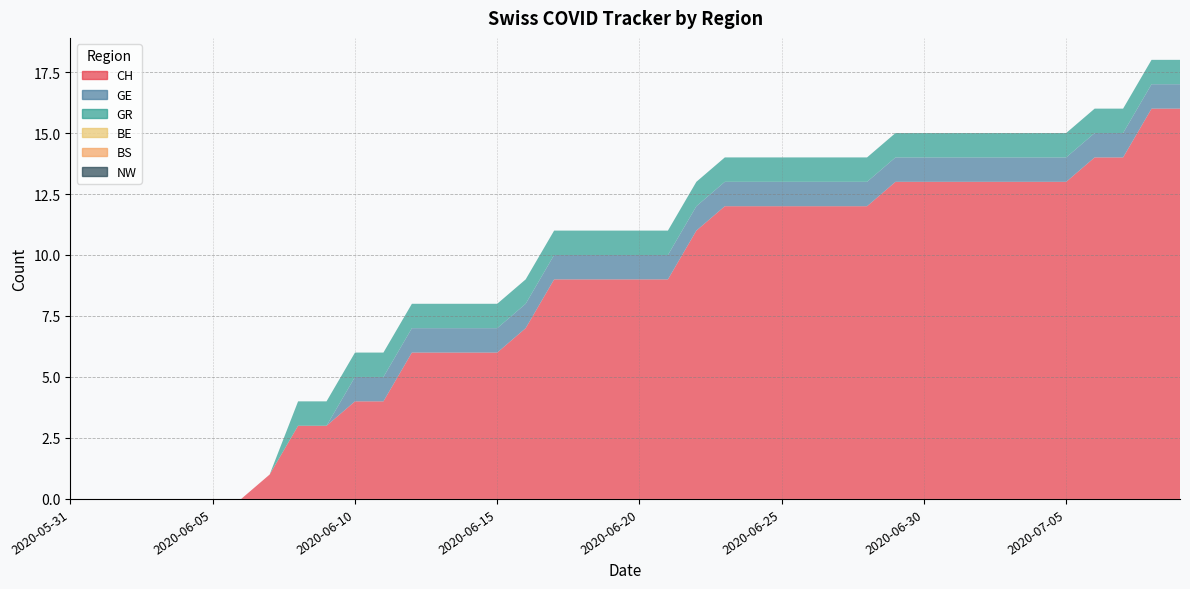

Reading right to left, extract all data points from this chart.

CH: 16	16	14	14	13	13	13	13	13	13	13	12	12	12	12	12	12	11	9	9	9	9	9	7	6	6	6	6	4	4	3	3	1	0	0	0	0	0	0	0
GE: 1	1	1	1	1	1	1	1	1	1	1	1	1	1	1	1	1	1	1	1	1	1	1	1	1	1	1	1	1	1	0	0	0	0	0	0	0	0	0	0
GR: 1	1	1	1	1	1	1	1	1	1	1	1	1	1	1	1	1	1	1	1	1	1	1	1	1	1	1	1	1	1	1	1	0	0	0	0	0	0	0	0
BE: 0	0	0	0	0	0	0	0	0	0	0	0	0	0	0	0	0	0	0	0	0	0	0	0	0	0	0	0	0	0	0	0	0	0	0	0	0	0	0	0
BS: 0	0	0	0	0	0	0	0	0	0	0	0	0	0	0	0	0	0	0	0	0	0	0	0	0	0	0	0	0	0	0	0	0	0	0	0	0	0	0	0
NW: 0	0	0	0	0	0	0	0	0	0	0	0	0	0	0	0	0	0	0	0	0	0	0	0	0	0	0	0	0	0	0	0	0	0	0	0	0	0	0	0